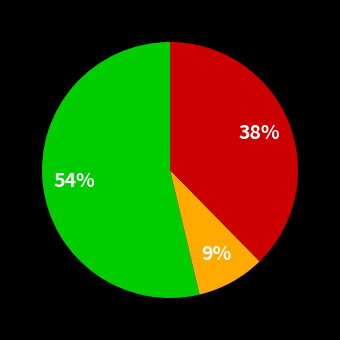

To the nearest percent, what is the average slice percentage?

33%